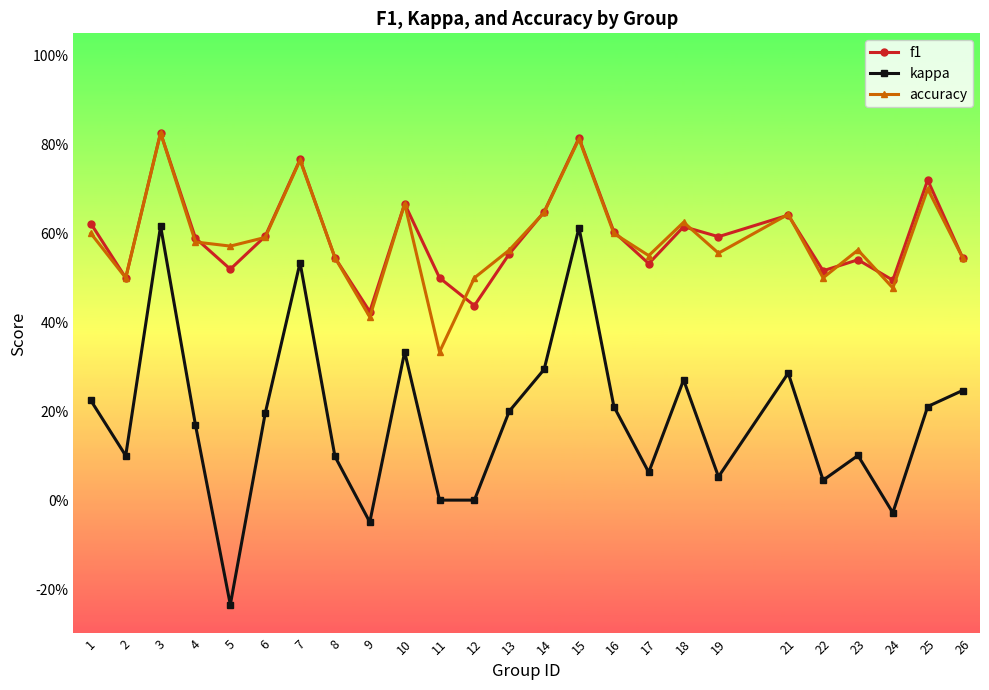

Does the chart have visible grid lines?

No